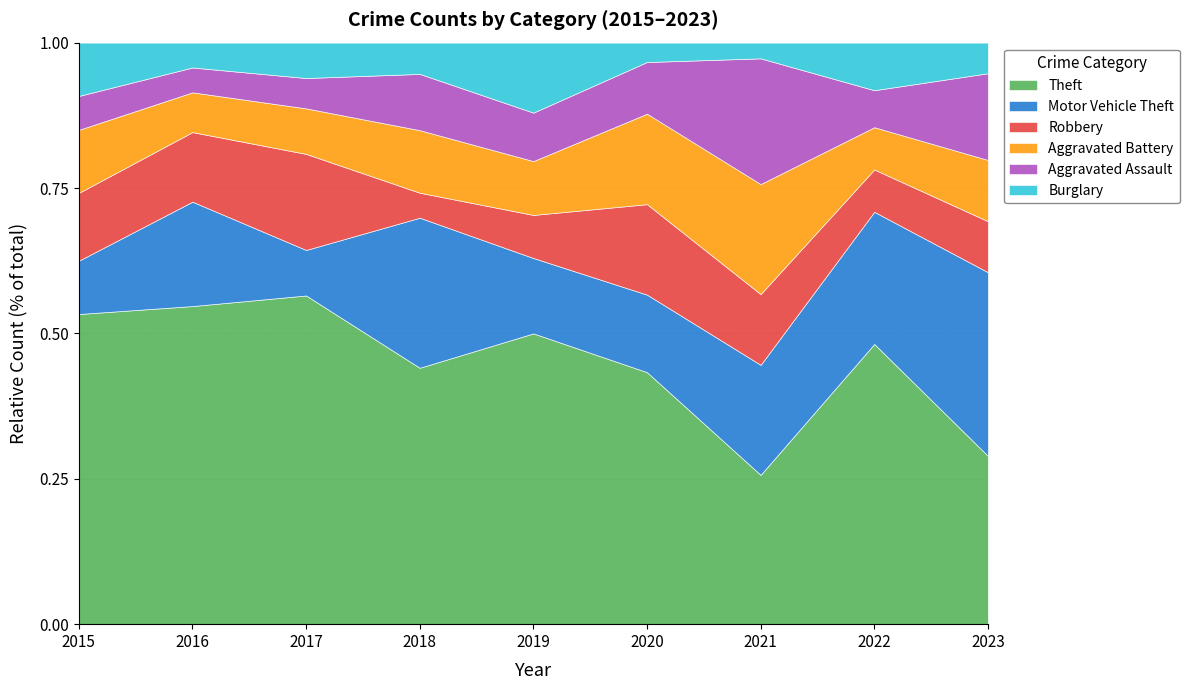

The Theft series shows 0.7 at 2016. True or false?

False